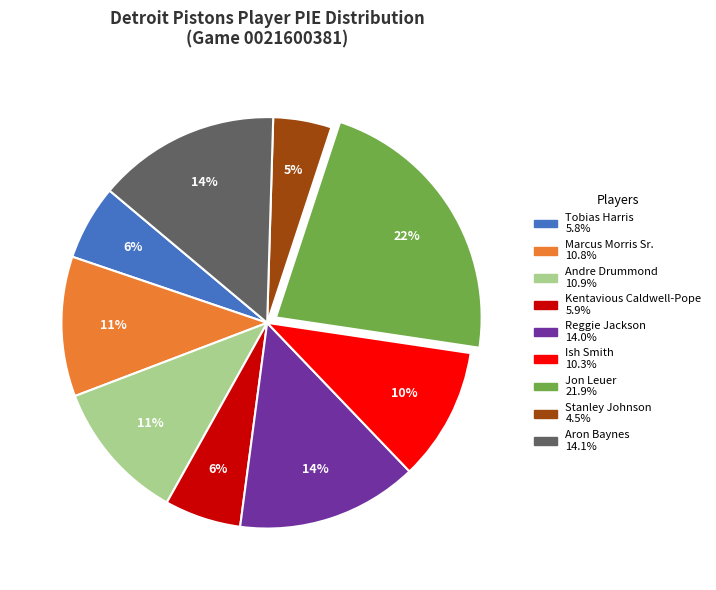

True or false: Jon Leuer accounts for 22% of the total.

True